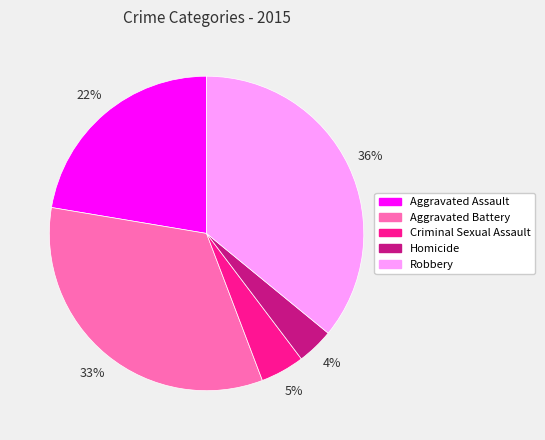

Do Homicide and Criminal Sexual Assault together represent more than half of the pie?

No